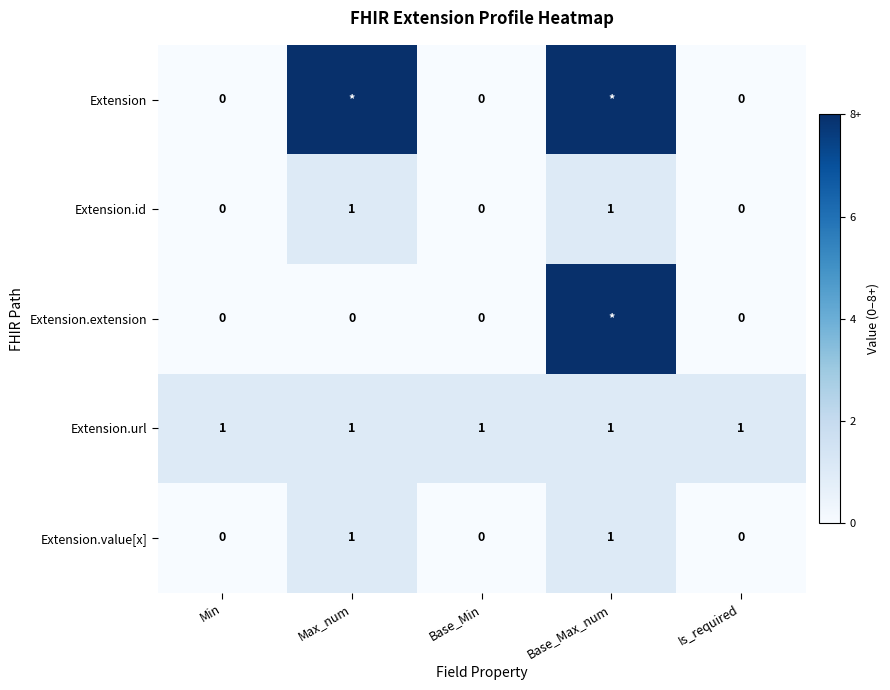

Is the value of Extension at Base_Min greater than the value of Extension.url at Base_Max_num?

No